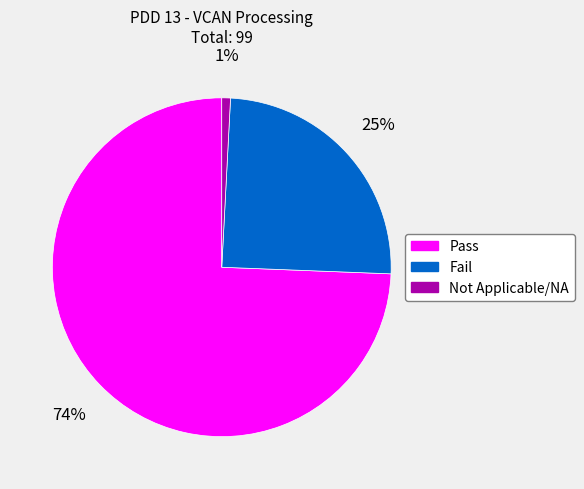

Which slice is the largest?

Pass